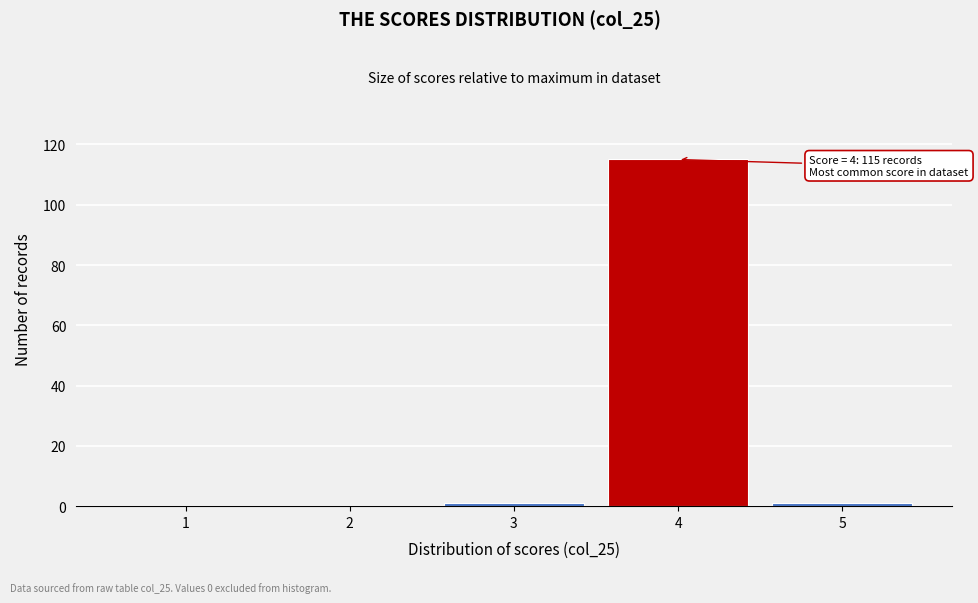

Reading left to right, transcribe all the data shown in this chart.

1=0	2=0	3=1	4=115	5=1